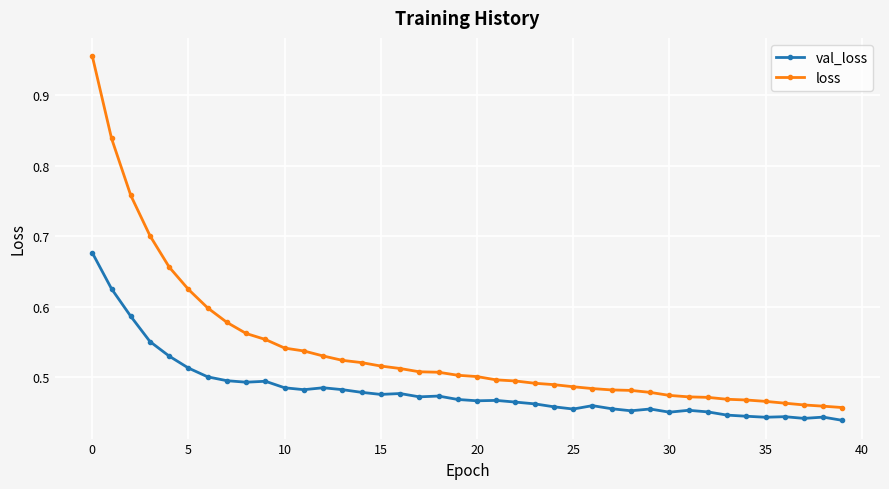

True or false: val_loss and loss intersect in this chart.

False